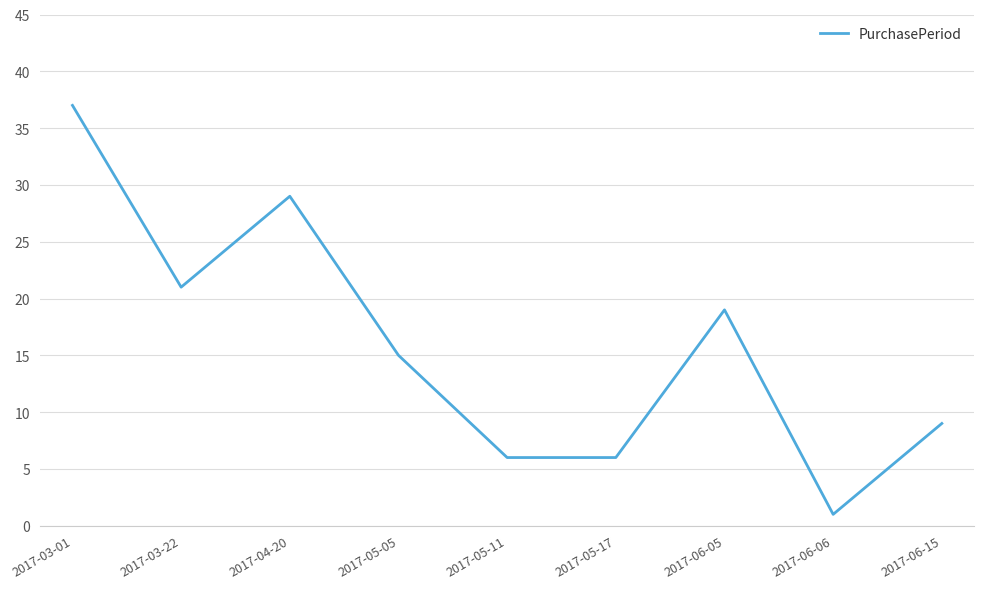

Between 2017-03-22 and 2017-03-01, which is larger?

2017-03-01